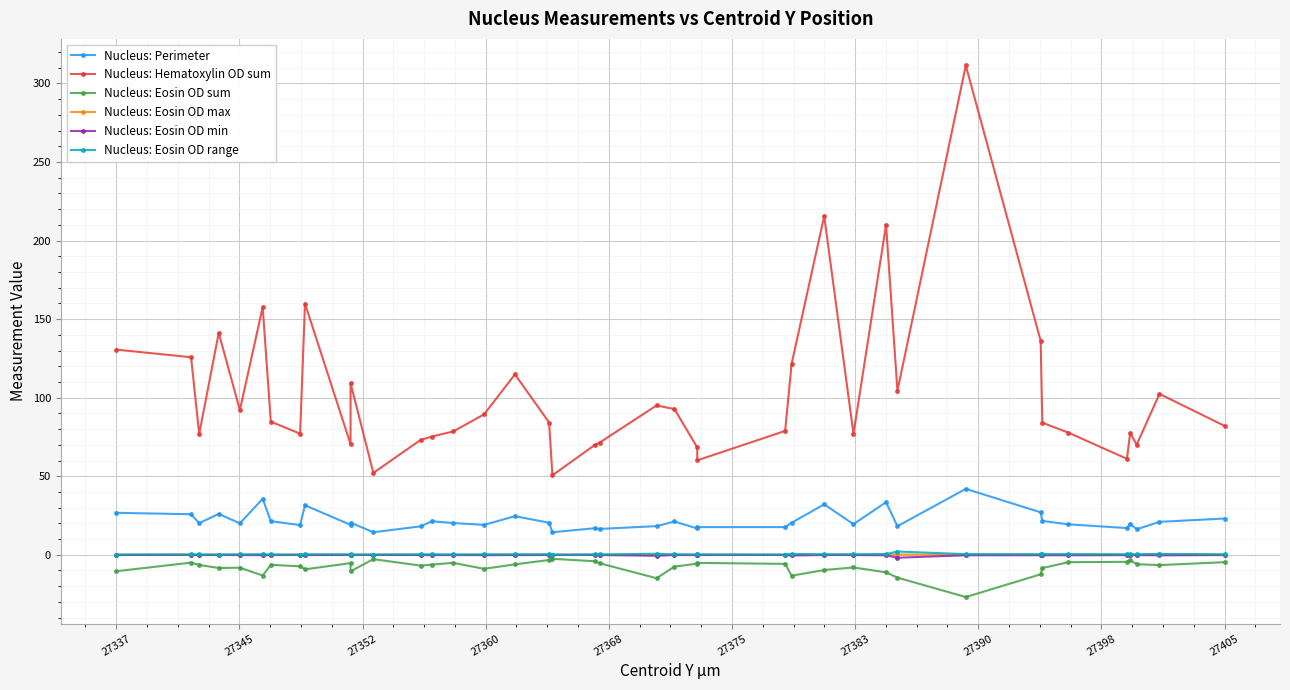

What is the difference between the maximum and minimum values in the Nucleus: Eosin OD min series?

1.8